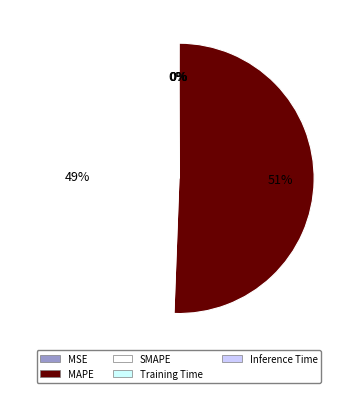

Which slice represents more than half of the pie?

MAPE